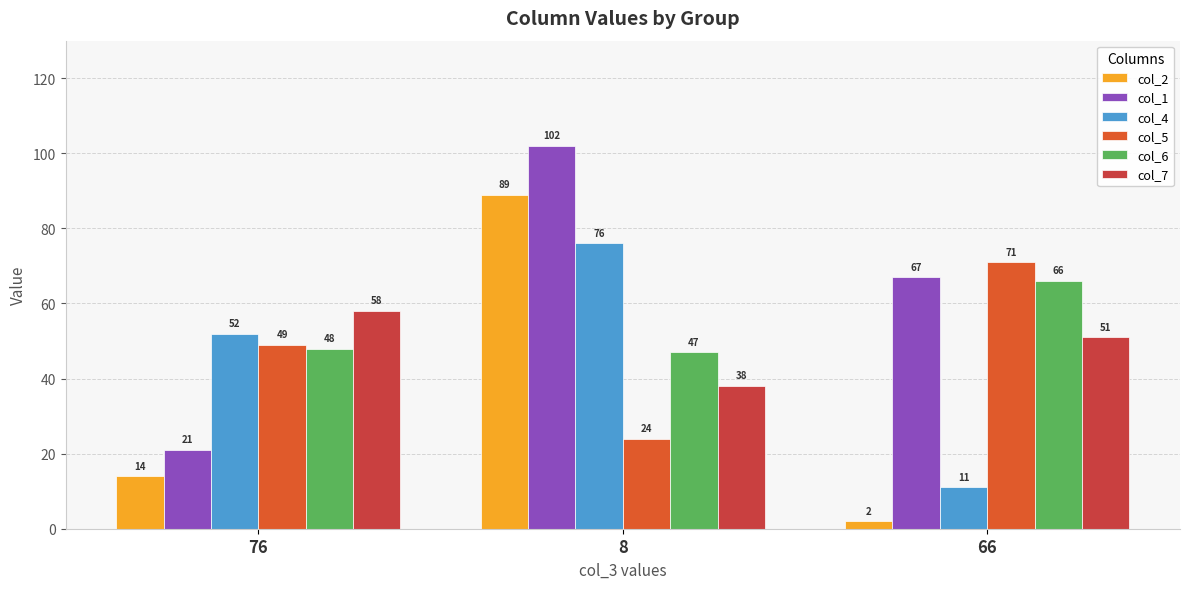

Reading left to right, what are all the values shown in this chart?

col_2: 14	89	2
col_1: 21	102	67
col_4: 52	76	11
col_5: 49	24	71
col_6: 48	47	66
col_7: 58	38	51